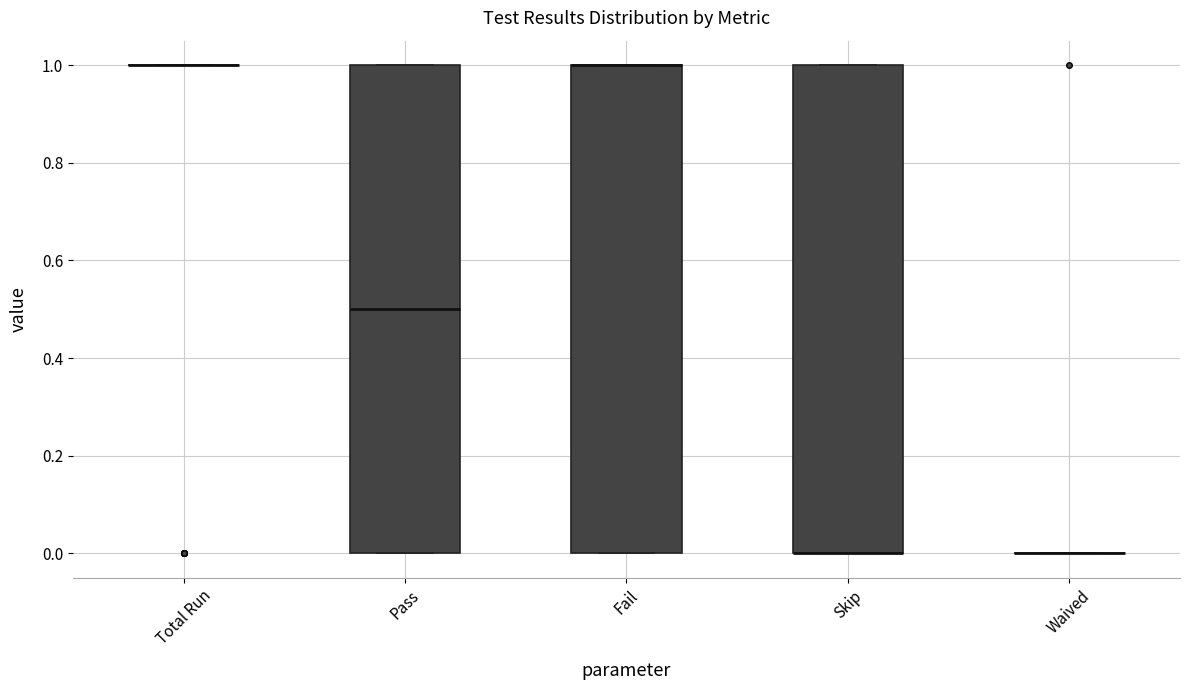

Reading left to right, read every box against the y-axis: the position of its median line, the range the box covers, and the ends of its whiskers. The values are not printed on the chart, so give them approximately, as read against the axis.

Total Run: box collapsed to a line at 1.0, whiskers 1.0 to 1.0
Pass: median 0.5, box 0.0 to 1.0, whiskers 0.0 to 1.0
Fail: median 1.0 (drawn on the box's upper edge), box 0.0 to 1.0, whiskers 0.0 to 1.0
Skip: median 0.0 (drawn on the box's lower edge), box 0.0 to 1.0, whiskers 0.0 to 1.0
Waived: box collapsed to a line at 0.0, whiskers 0.0 to 0.0